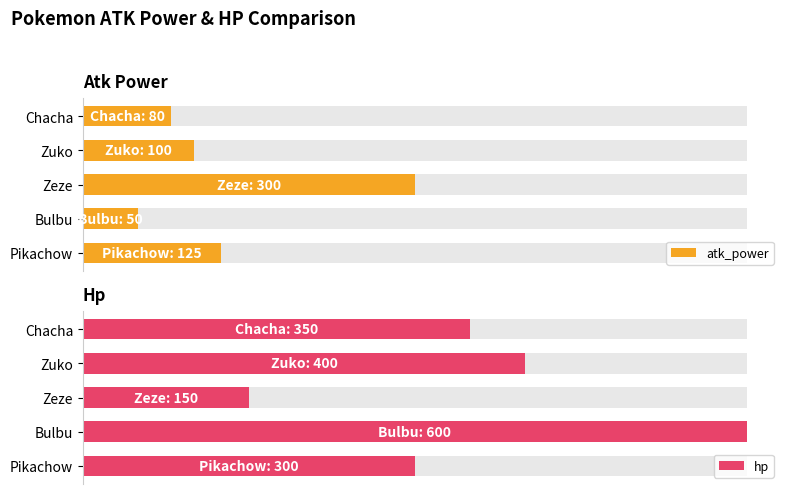

How many hp values are between 300 and 400?

3